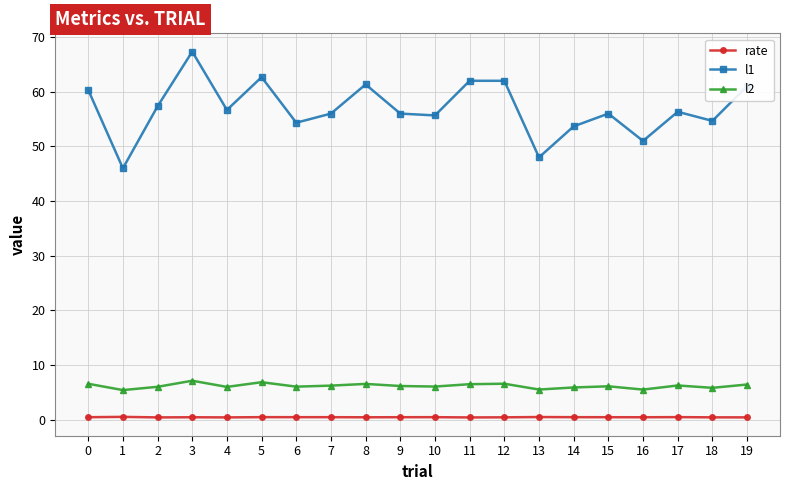

Which series has the widest spread of values?

l1